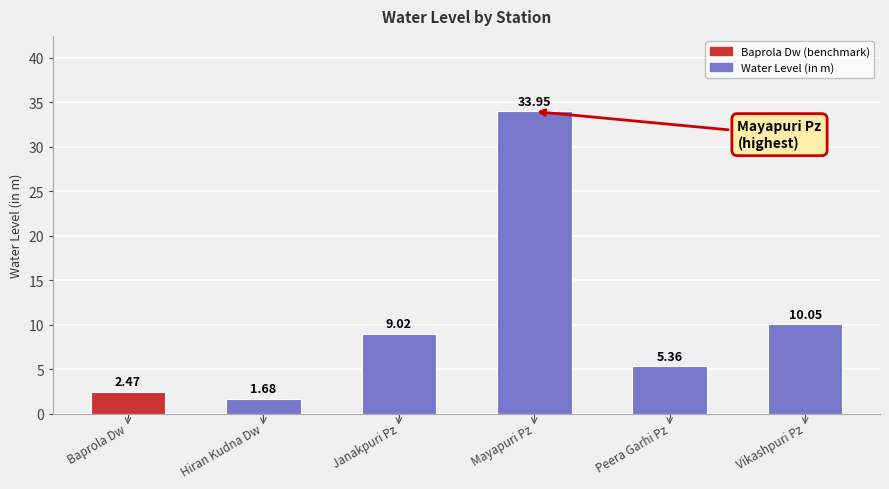

What is the change in value from Janakpuri Pz to Peera Garhi Pz?

-3.7